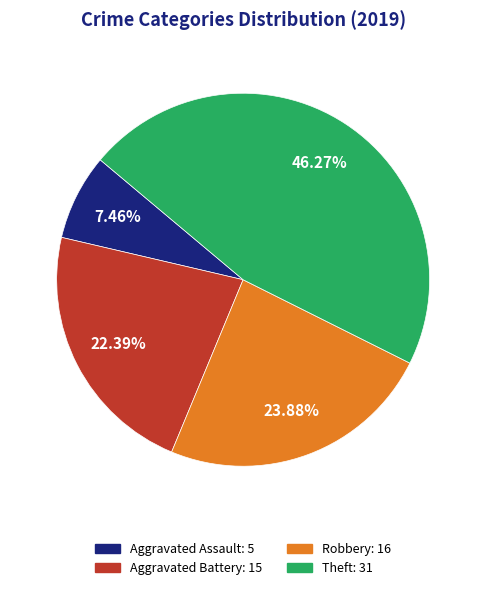

To the nearest percent, what percentage of the pie is Aggravated Battery?

22%